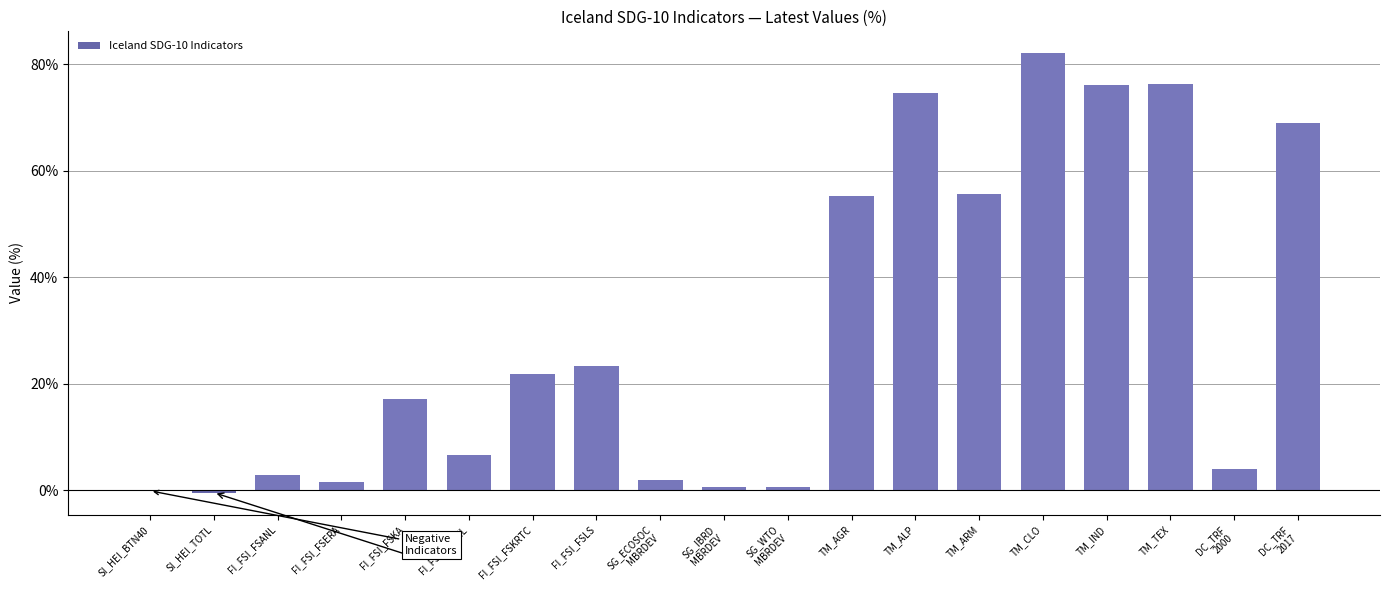

Which has a higher value, FI_FSI_FSKNL or TM_ALP?

TM_ALP